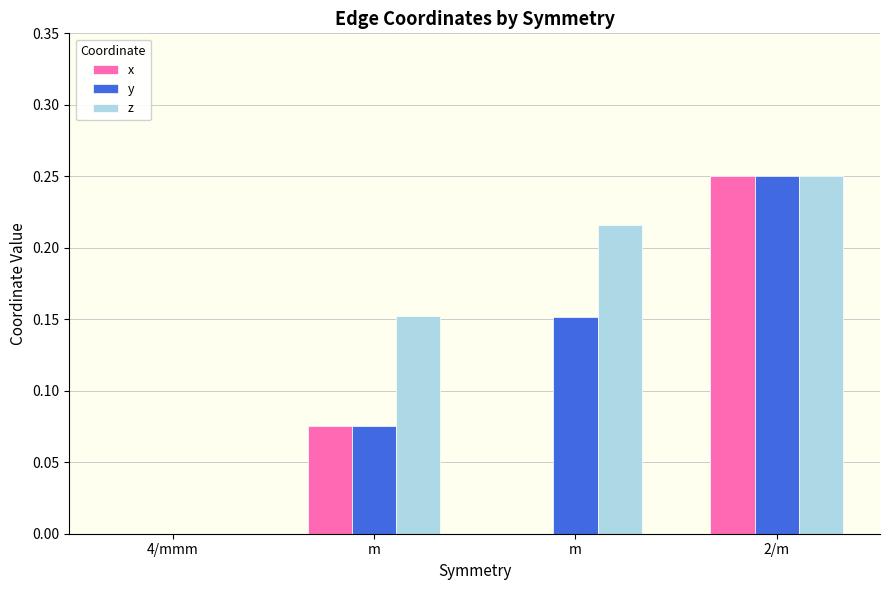

Where is z nearest to the value 0?

4/mmm